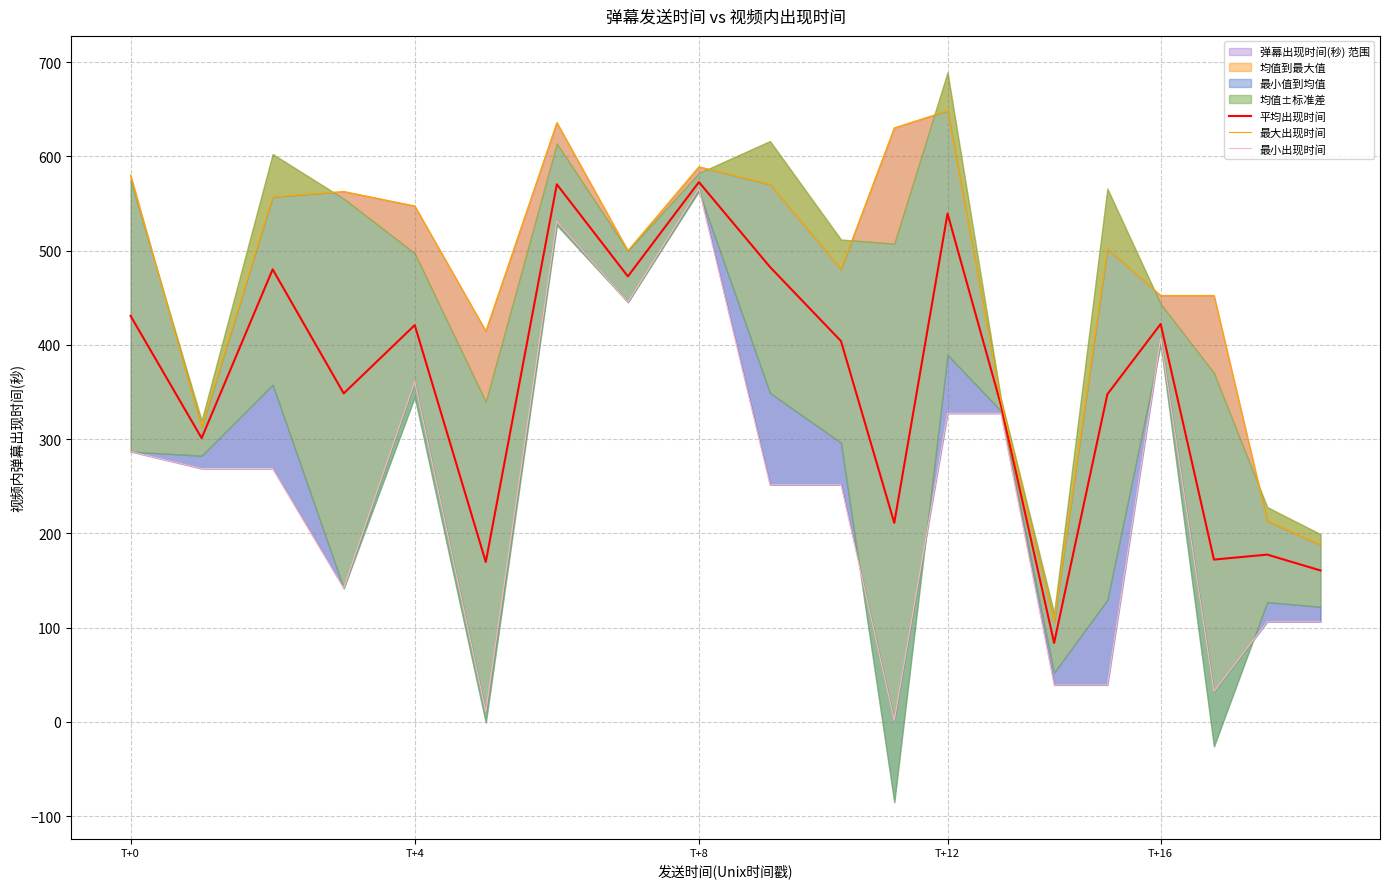

Rank the series by their maximum value, from highest to lowest.

最大出现时间, 平均出现时间, 最小出现时间